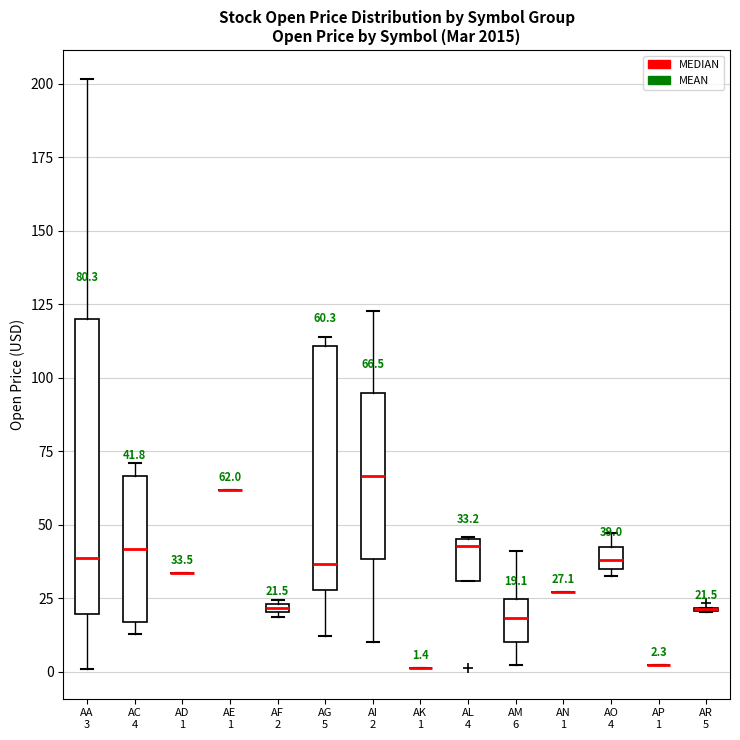

Comparing the boxes themselves (not the whiskers), which one is the tallest?

AA 3